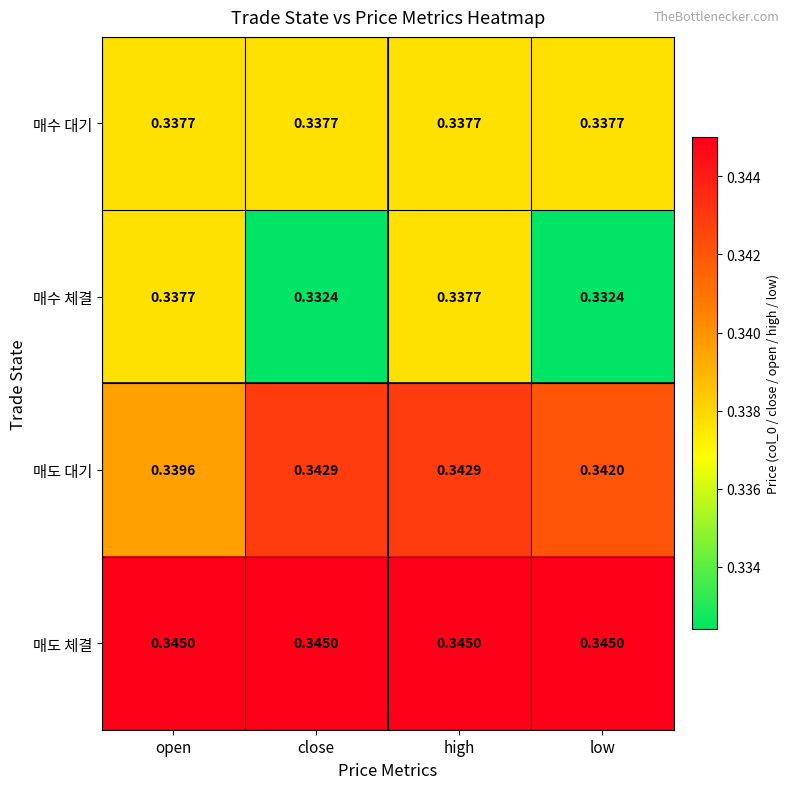

How many categories are shown in the chart?

4